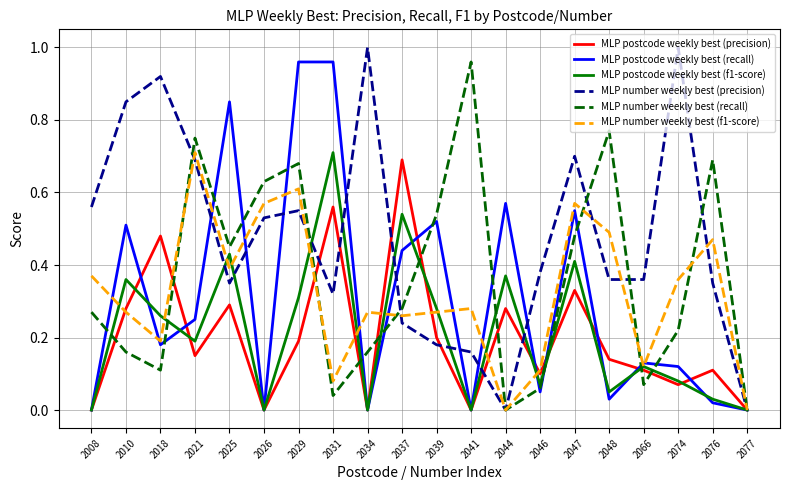

At which category is the sum across all series the highest?

2029